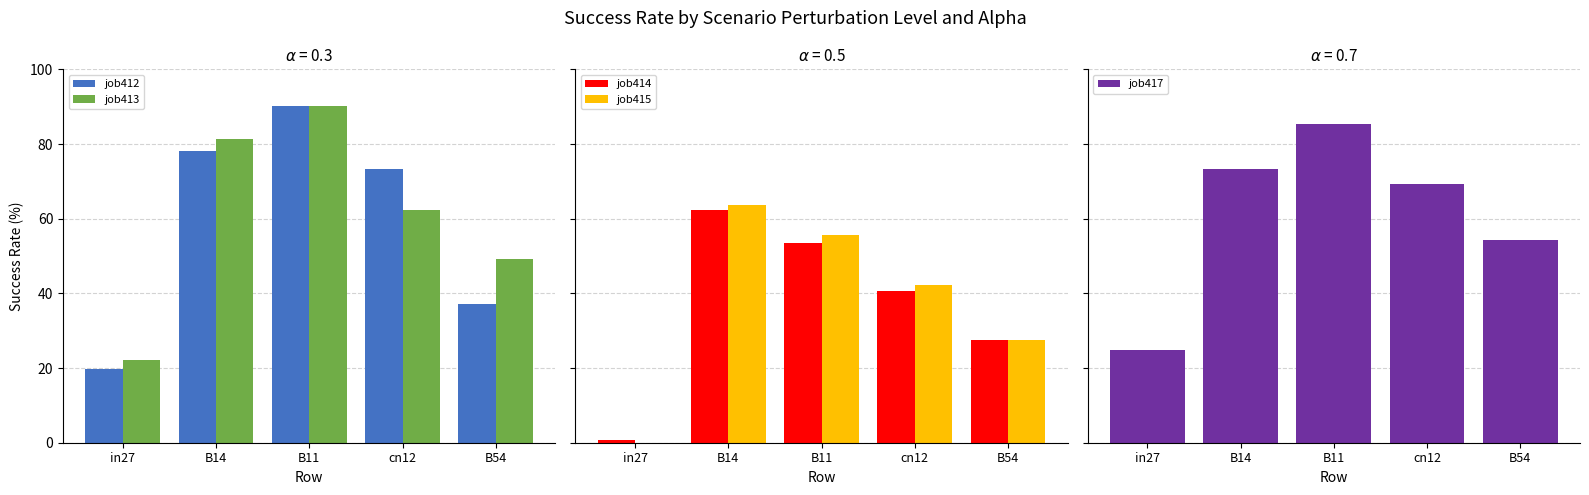

Between B14 and B54, which series saw the biggest shift?

job412